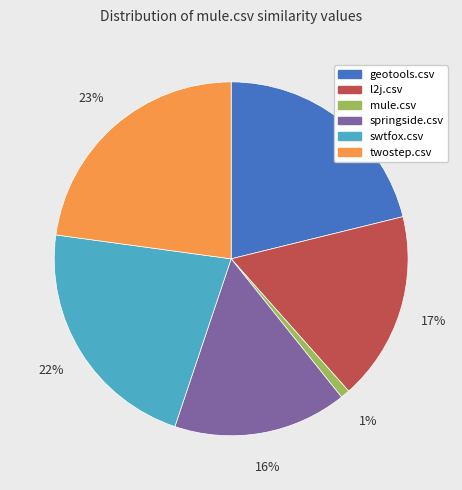

Rank the categories by value from lowest to highest.

mule.csv, springside.csv, l2j.csv, geotools.csv, swtfox.csv, twostep.csv